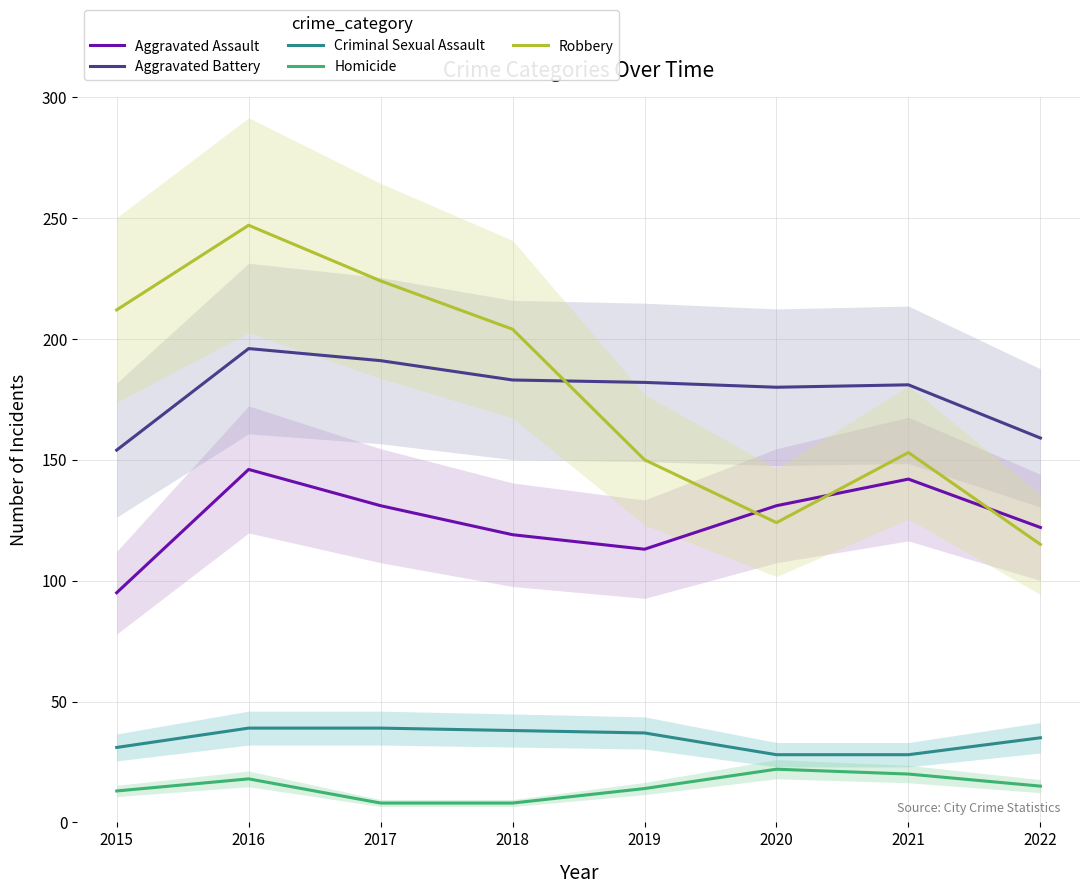

What is the approximate value of Aggravated Battery at 2022?

159